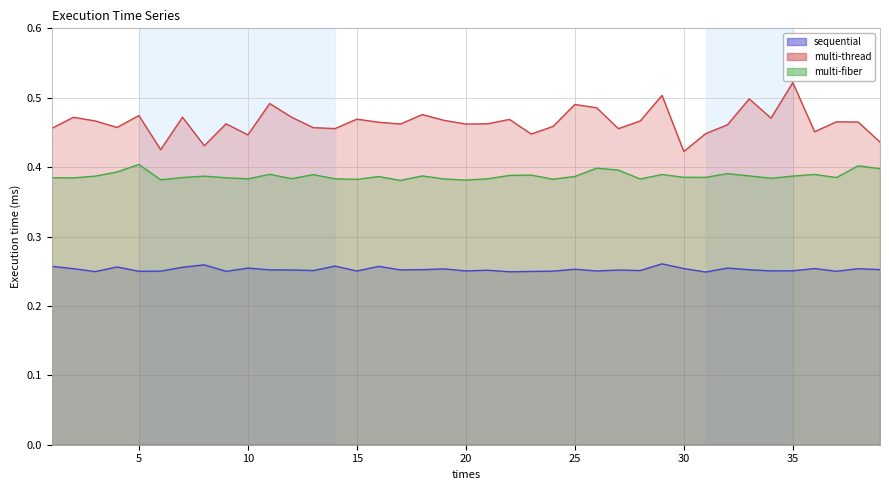

What is the sum of all sequential values?

9.9